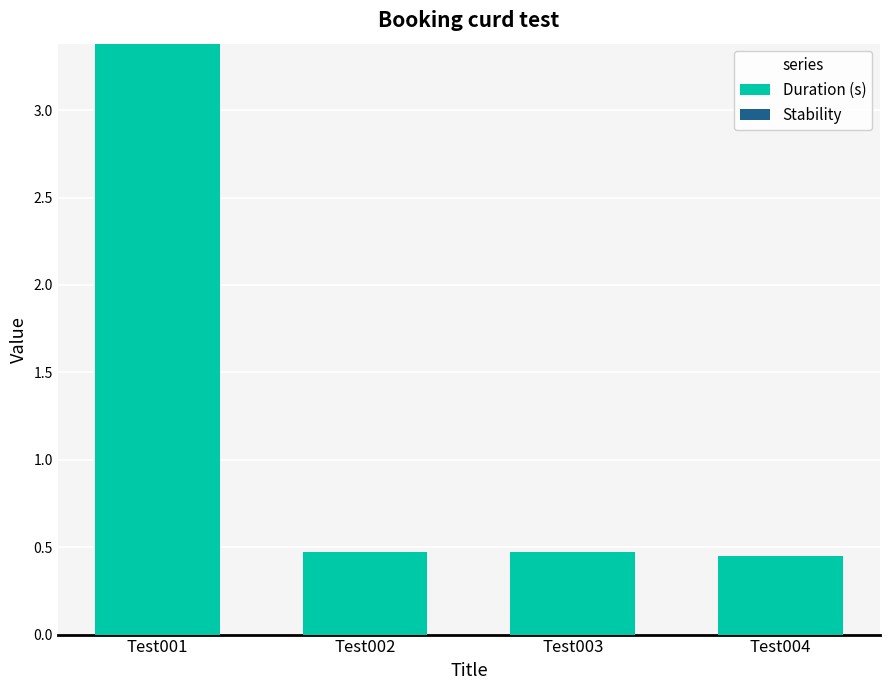

Are the bars horizontal?

No